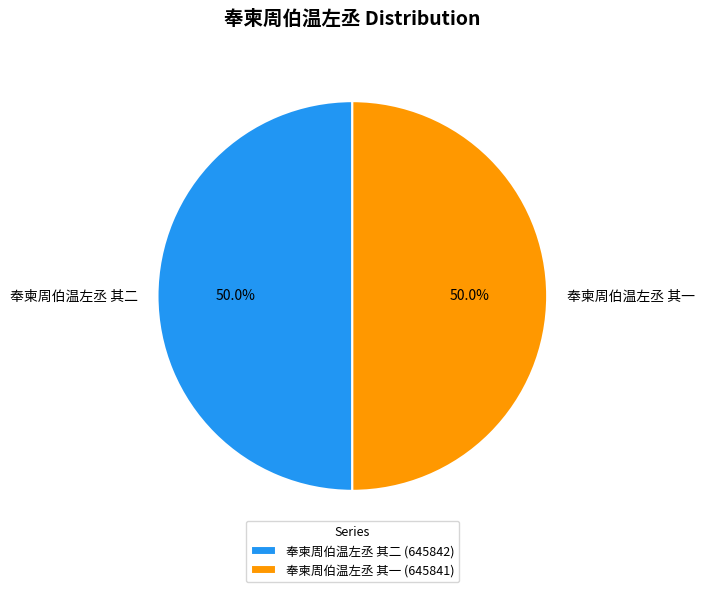

Approximately how many times larger is the value at 奉柬周伯温左丞 其一 compared to 奉柬周伯温左丞 其二?

1.0